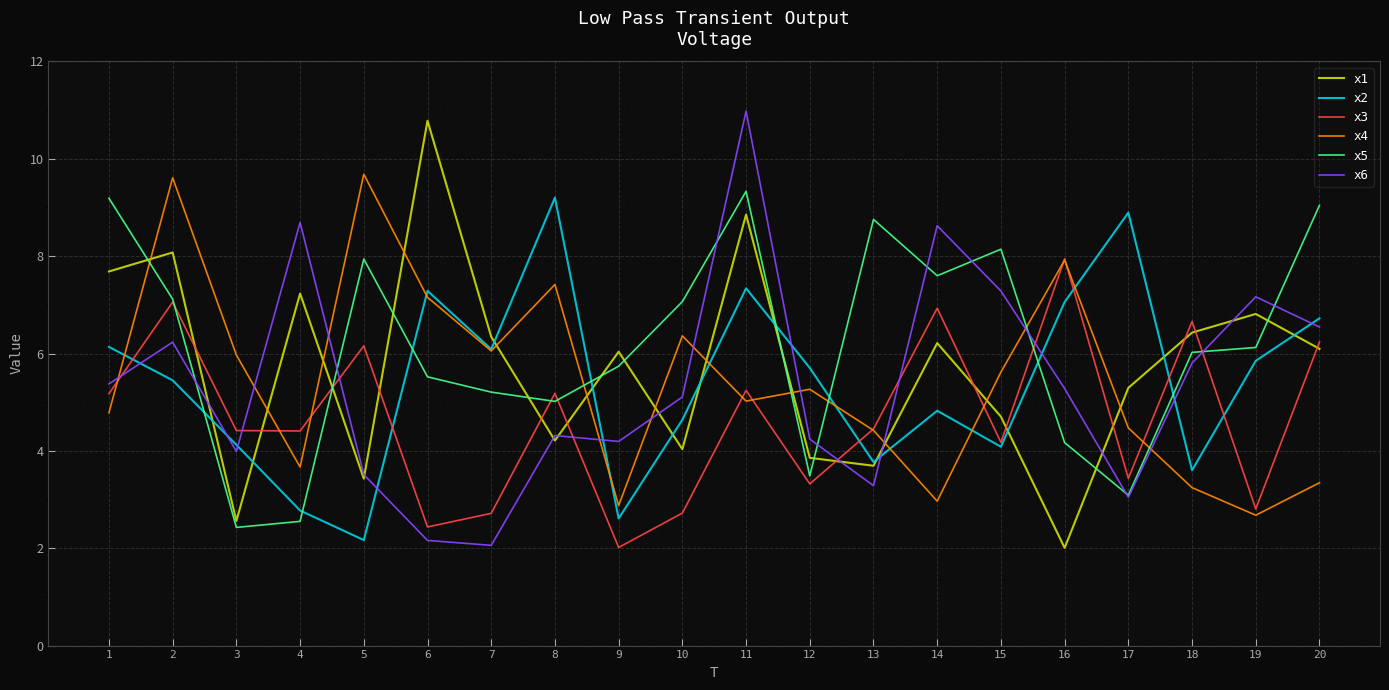

What is the highest value of the x4 series?

9.7